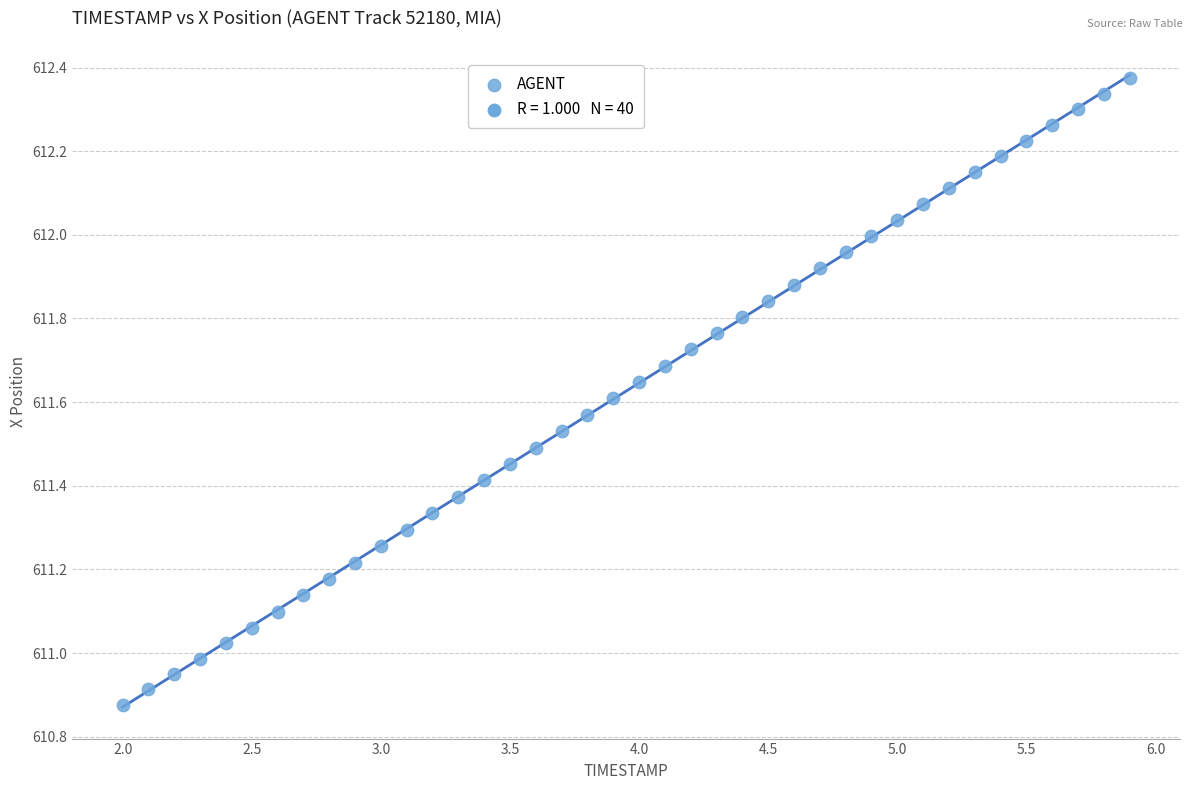

What is the range of X values (max minus min)?

3.9